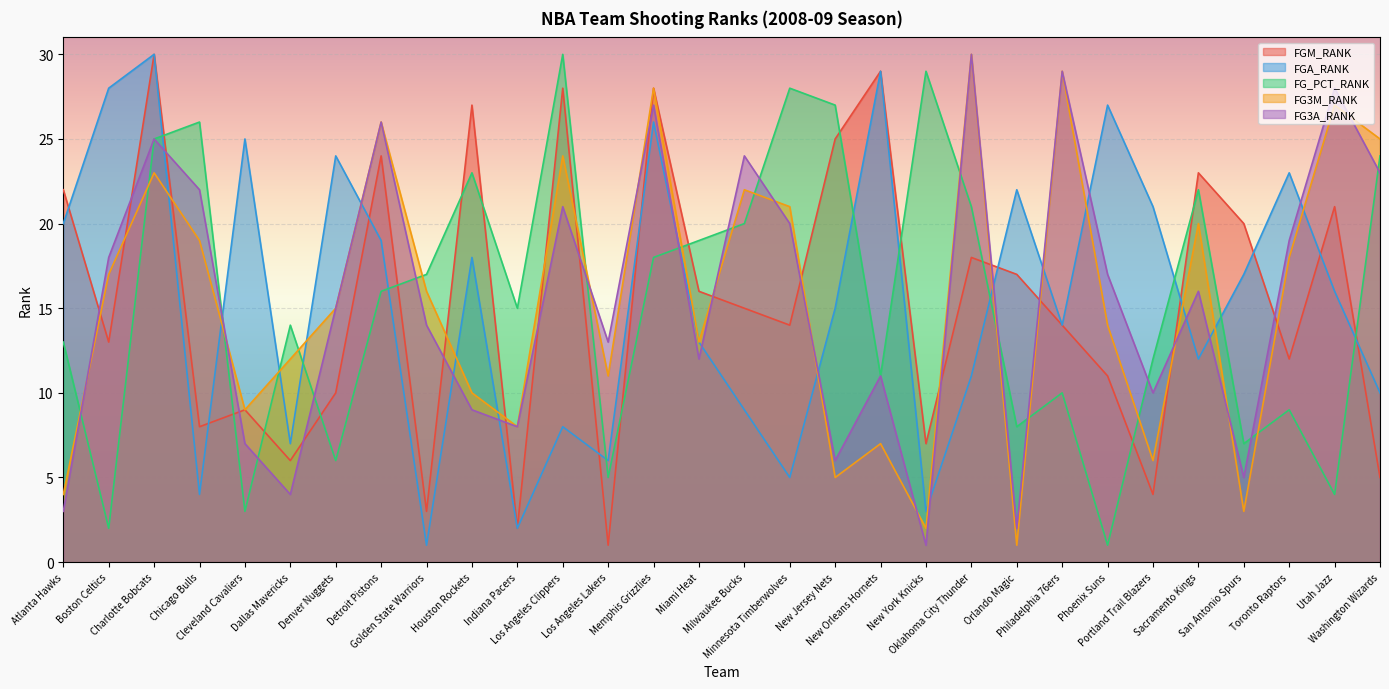

What is the value of the FG3M_RANK point at the 27th from the left?

3